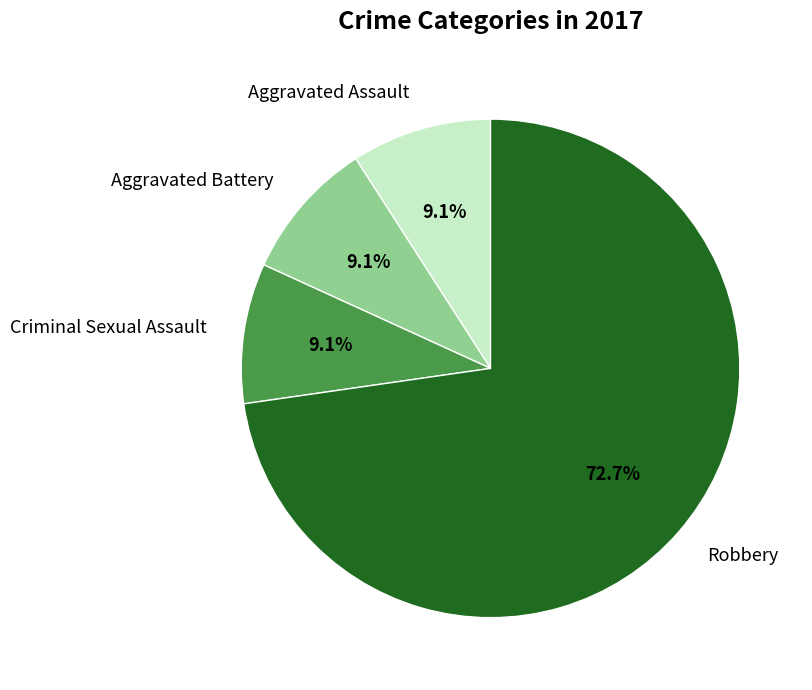

Between Aggravated Battery and Robbery, which is larger?

Robbery